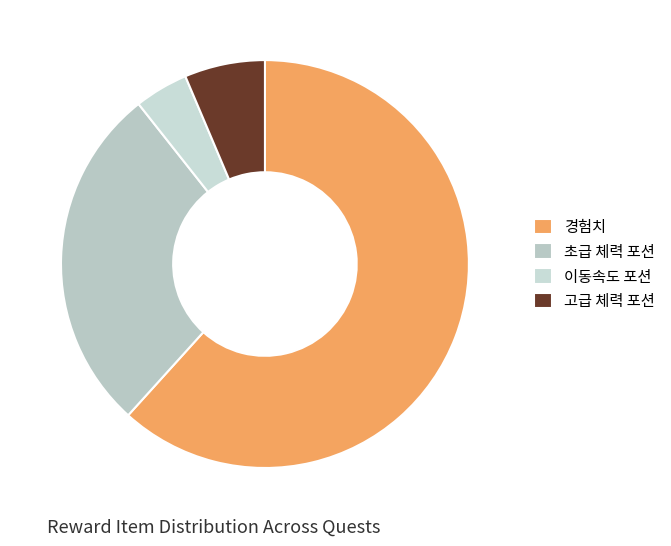

Is there a majority slice in this chart?

Yes